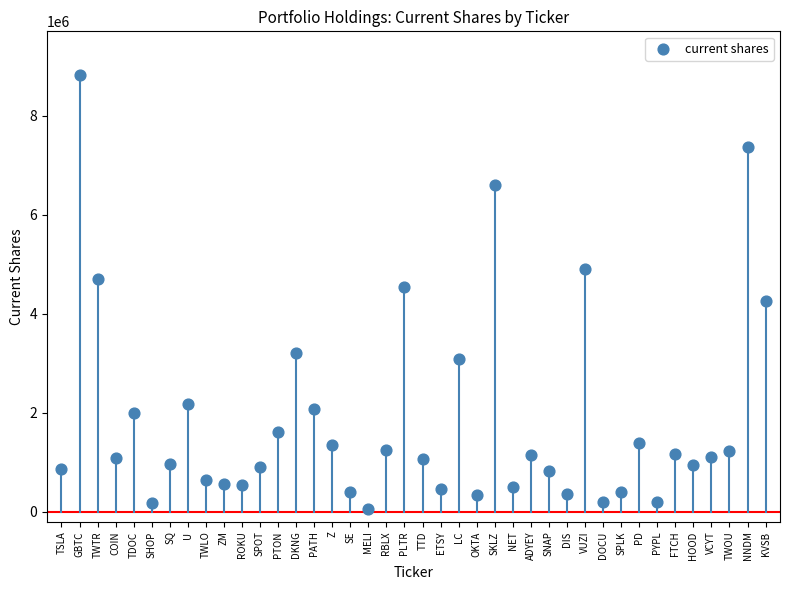

What is the range of Y values (max minus min)?

8767833